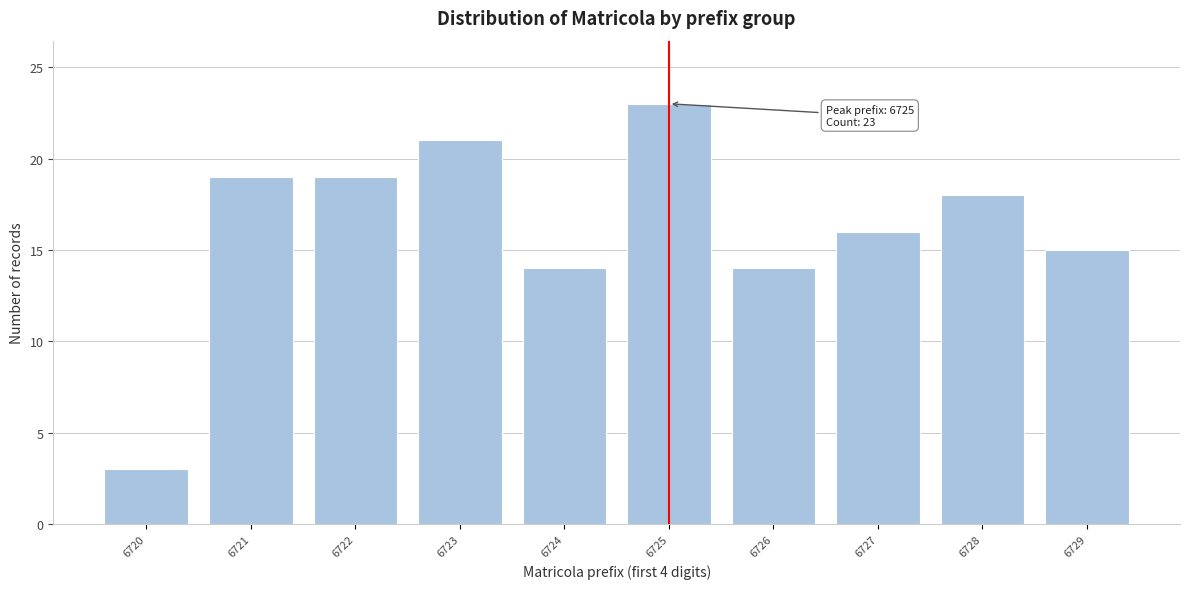

Reading left to right, list all the values displayed in this chart.

6720=3	6721=19	6722=19	6723=21	6724=14	6725=23	6726=14	6727=16	6728=18	6729=15